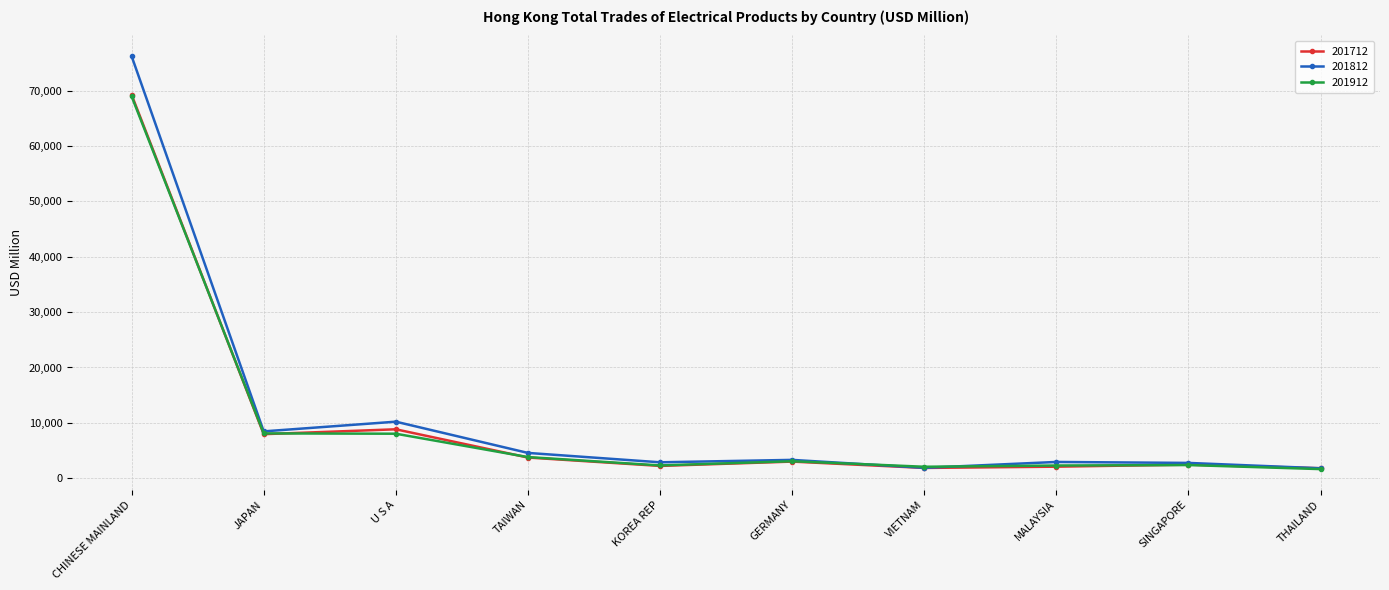

Which series has the largest range (max minus min)?

201812